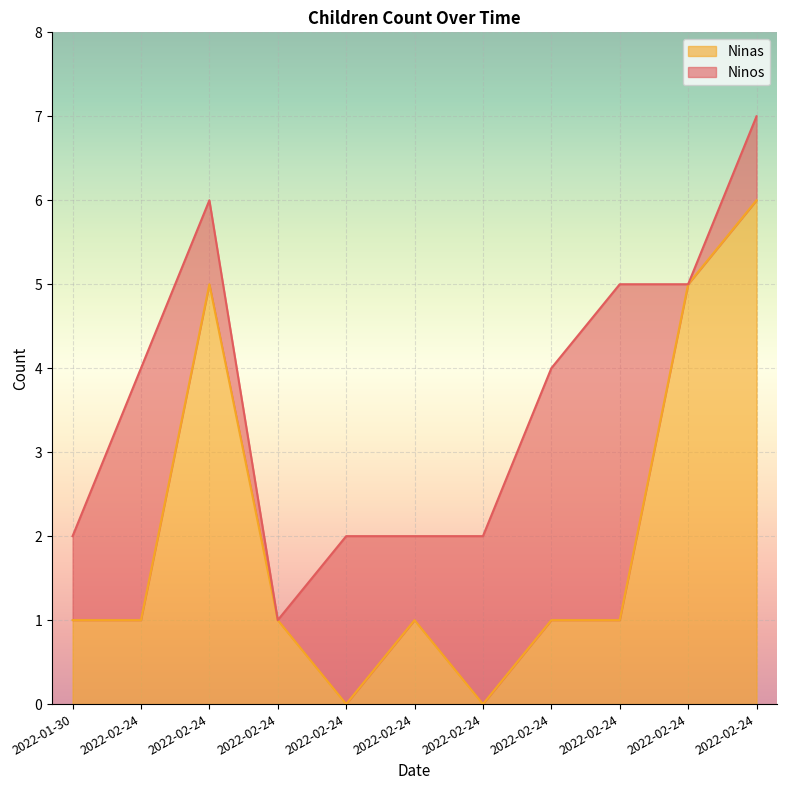

What is the difference between the values at 2022-02-24 and 2022-02-24?

1